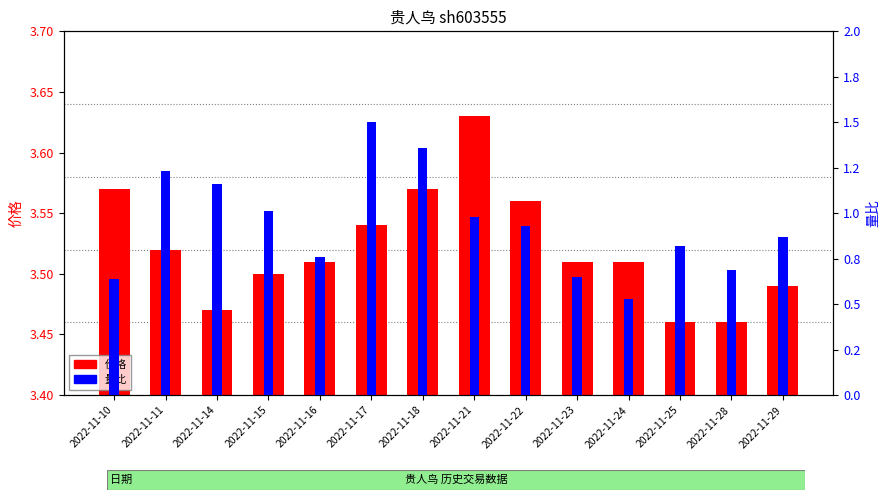

What is the average value of the 量比 series?

0.9